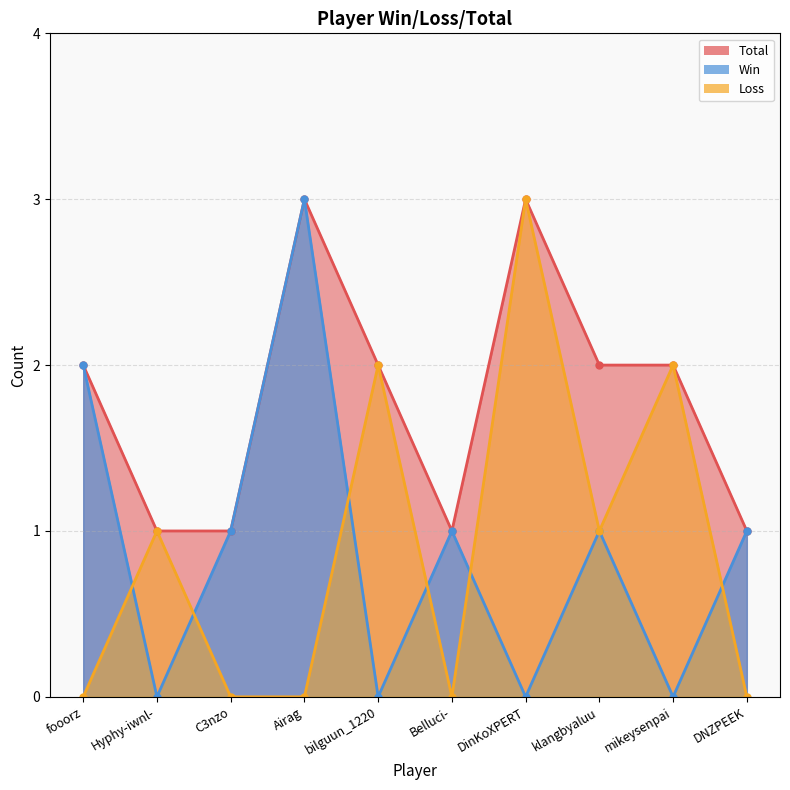

Reading right to left, extract all data points from this chart.

Win: 1	0	1	0	1	0	3	1	0	2
Loss: 0	2	1	3	0	2	0	0	1	0
Total: 1	2	2	3	1	2	3	1	1	2